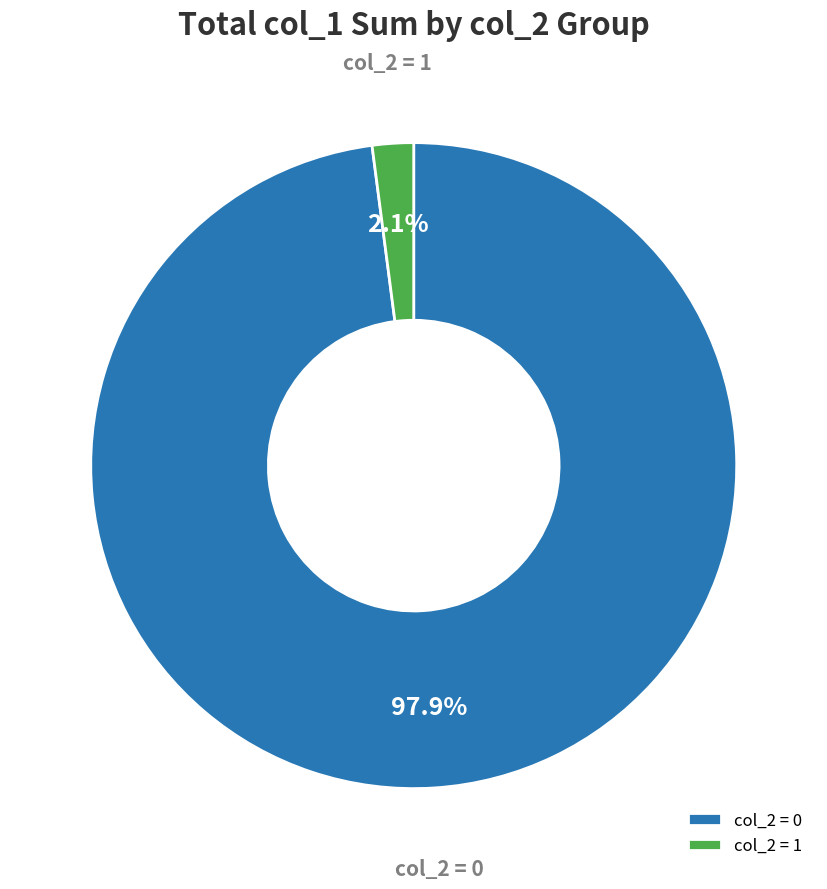

Which has a higher value, col_2 = 0 or col_2 = 1?

col_2 = 0